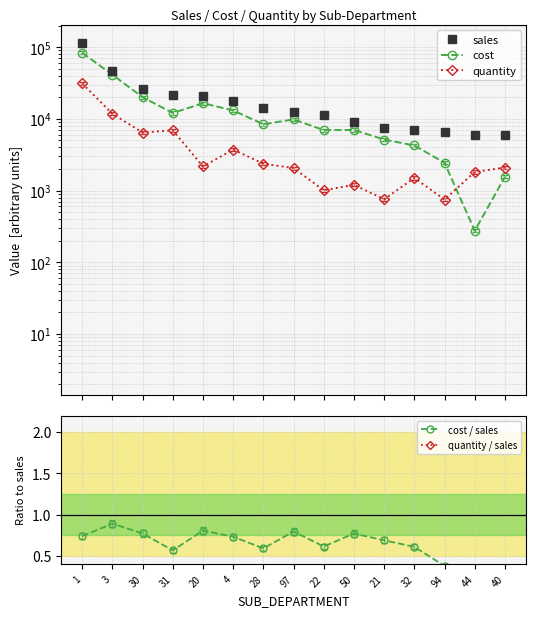

True or false: quantity / sales and sales cross at least once.

False